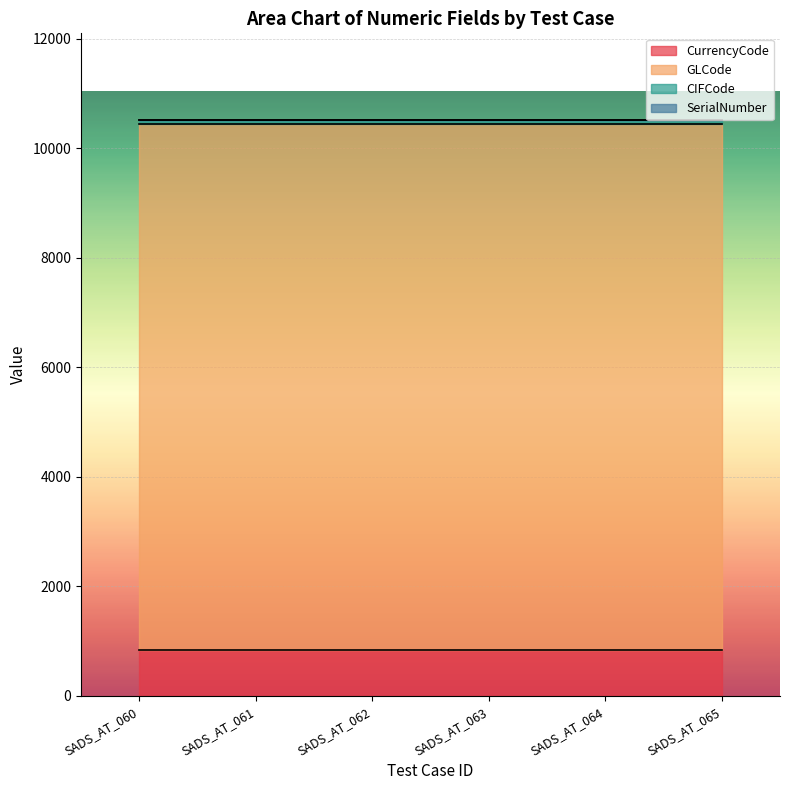

Which has a higher value, SADS_AT_060 or SADS_AT_063?

SADS_AT_060